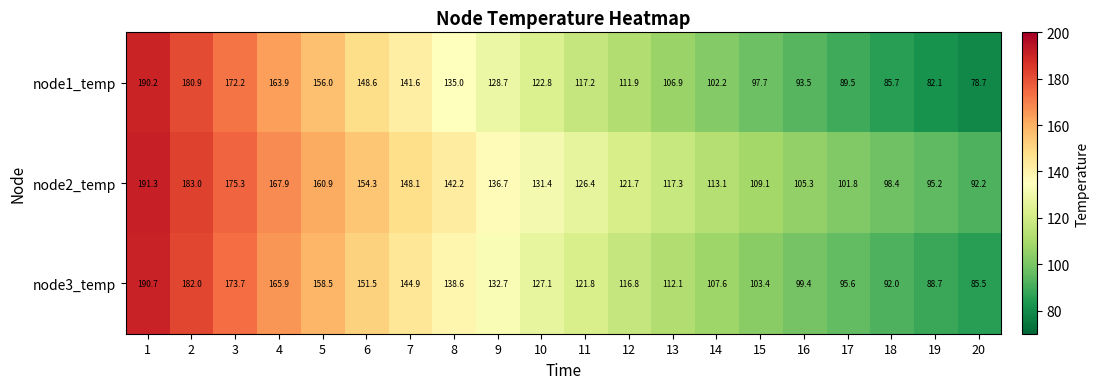

The node3_temp series shows 61.8 at 9. True or false?

False